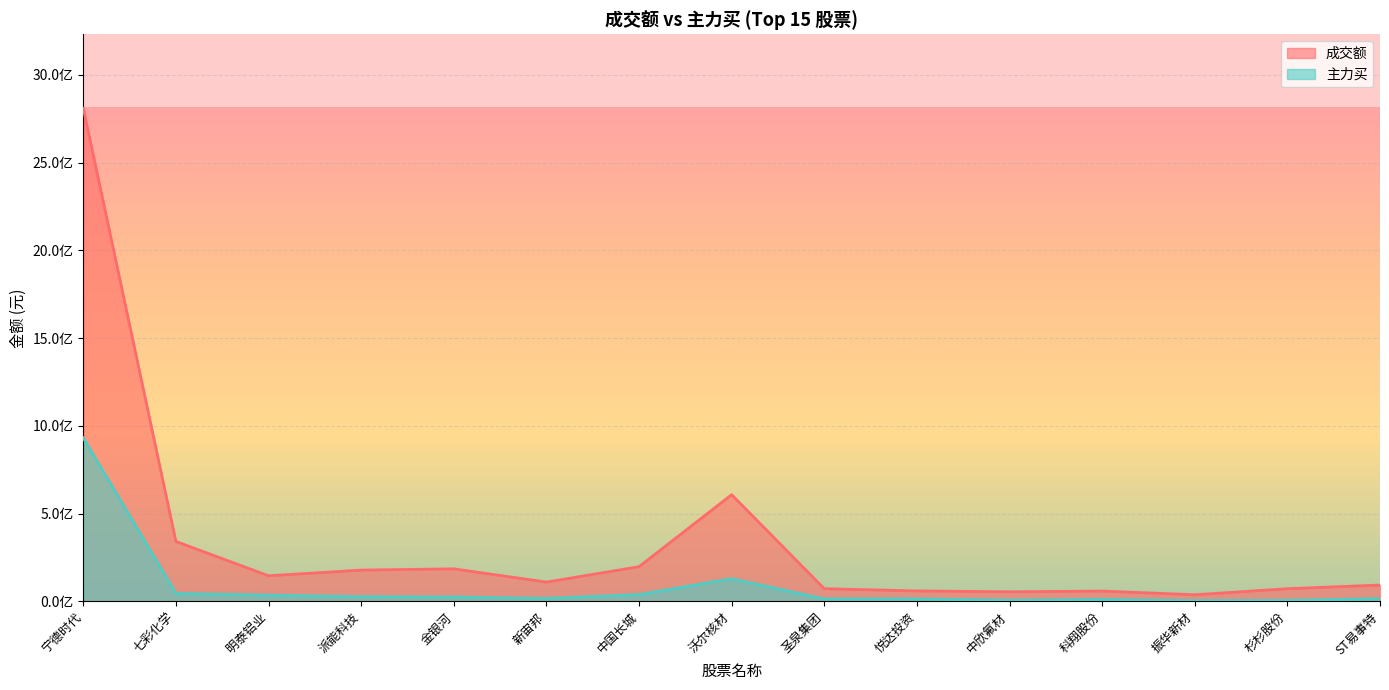

Is it true that 成交额 equals 1434065704 at 宁德时代?

False